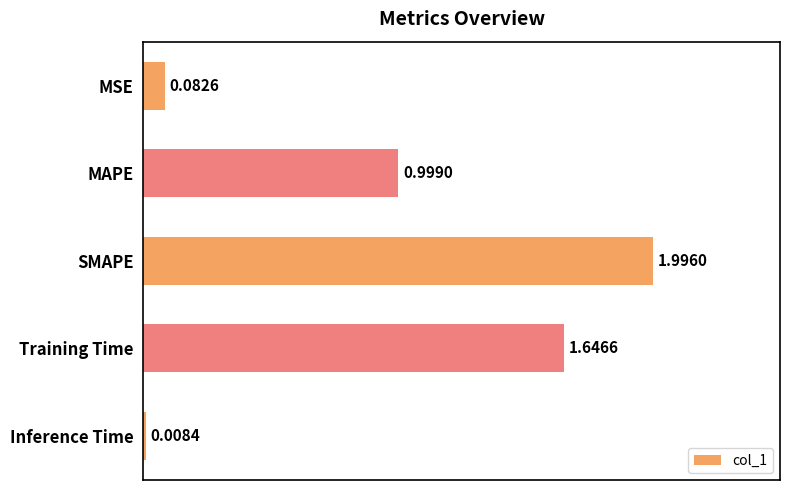

Rank the categories by value from lowest to highest.

Inference Time, MSE, MAPE, Training Time, SMAPE